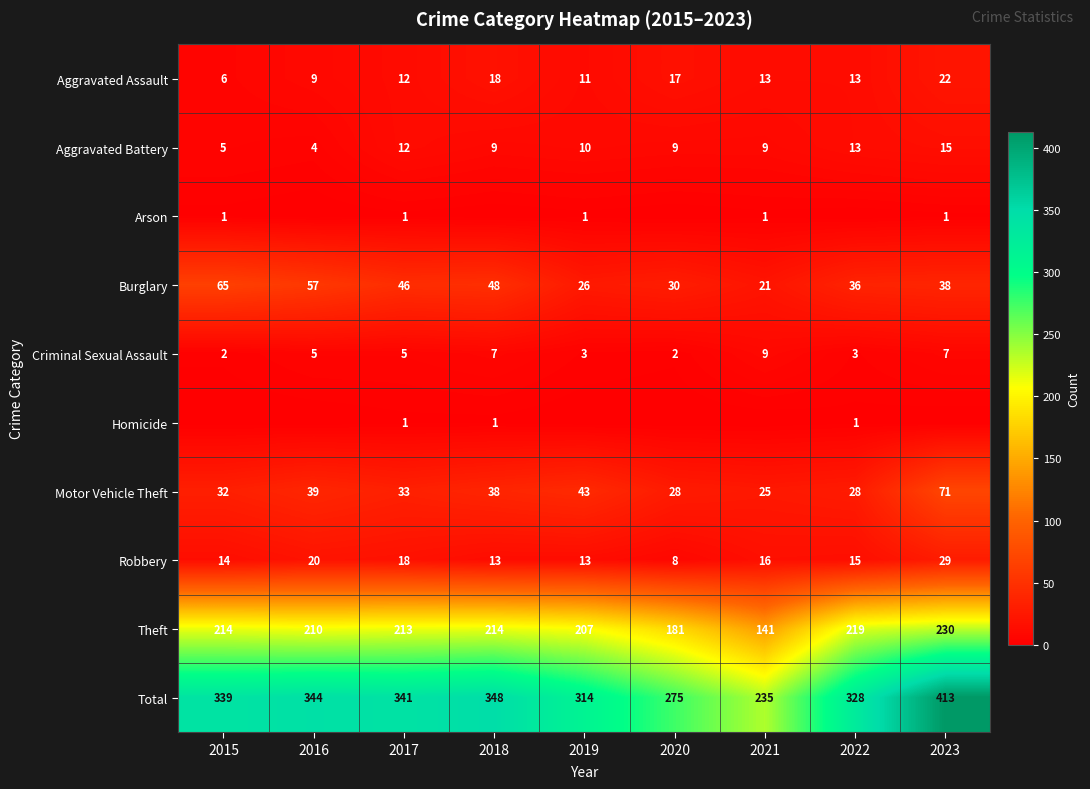

How many series are shown in this chart?

10